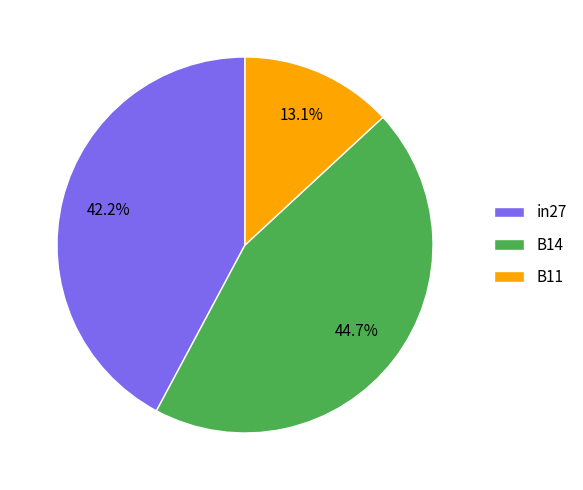

Does any single category account for the majority?

No